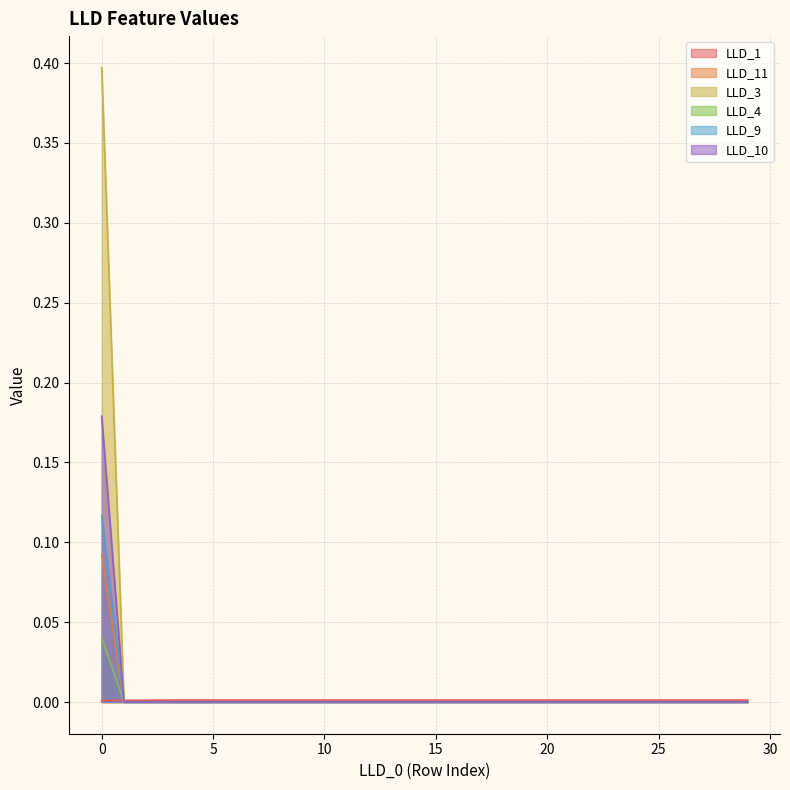

Rank the series by their maximum value, from highest to lowest.

LLD_3, LLD_10, LLD_9, LLD_11, LLD_4, LLD_1